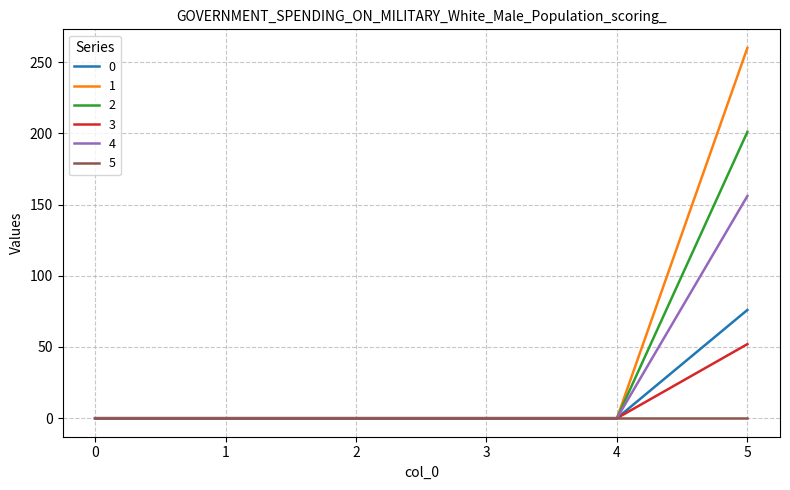

The value of 4 at 1 is 85. True or false?

False